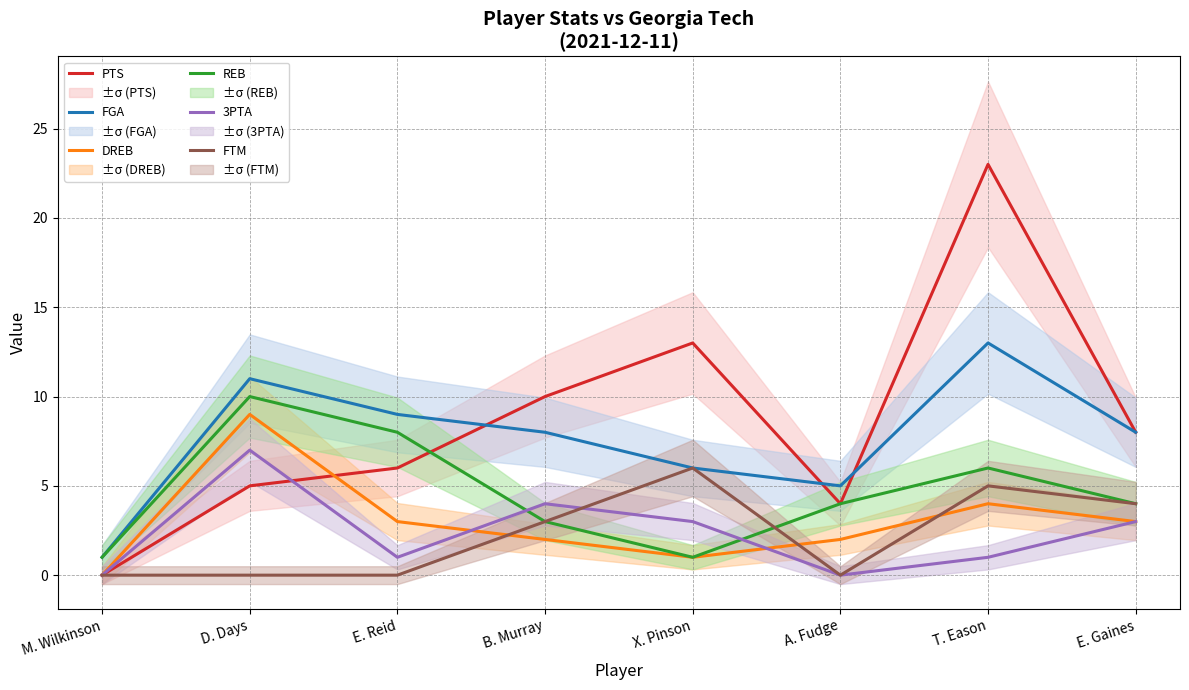

Does the chart have visible grid lines?

Yes